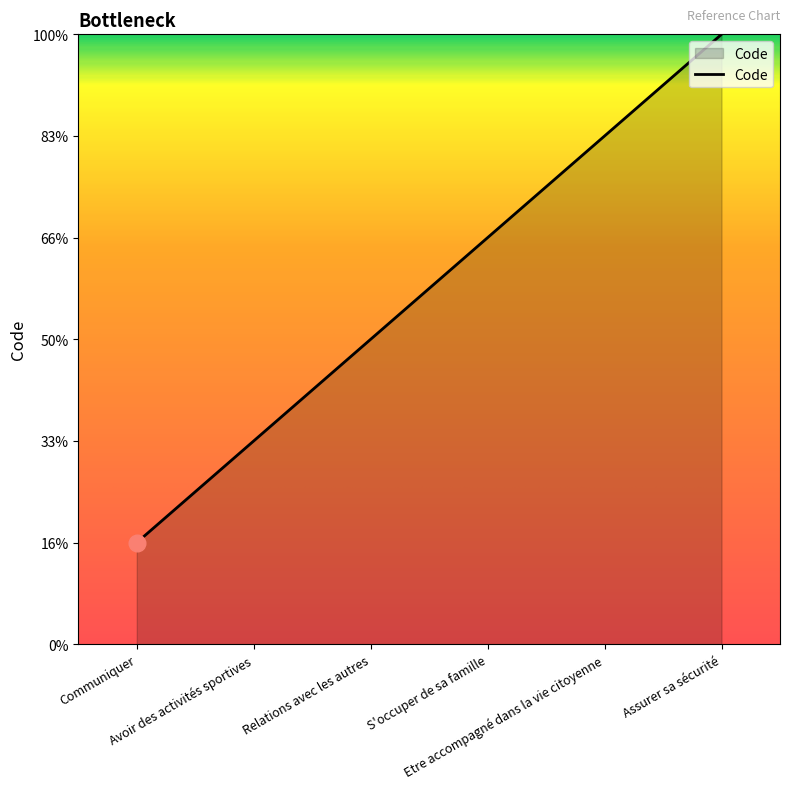

What is the difference between the values at S'occuper de sa famille and Assurer sa sécurité?

2